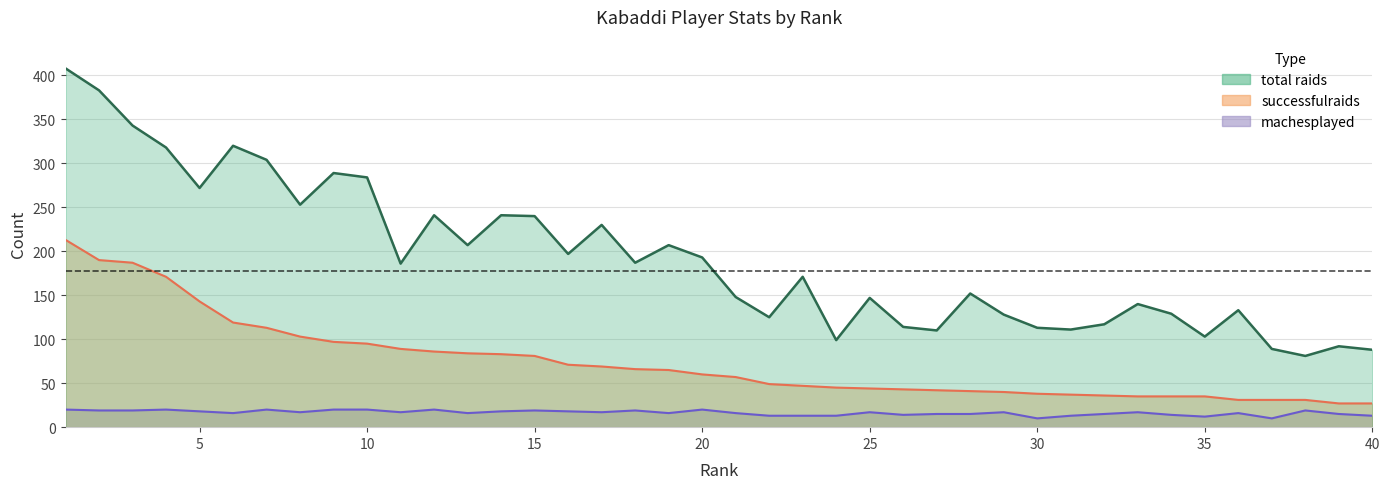

Count the number of data series in this chart.

3